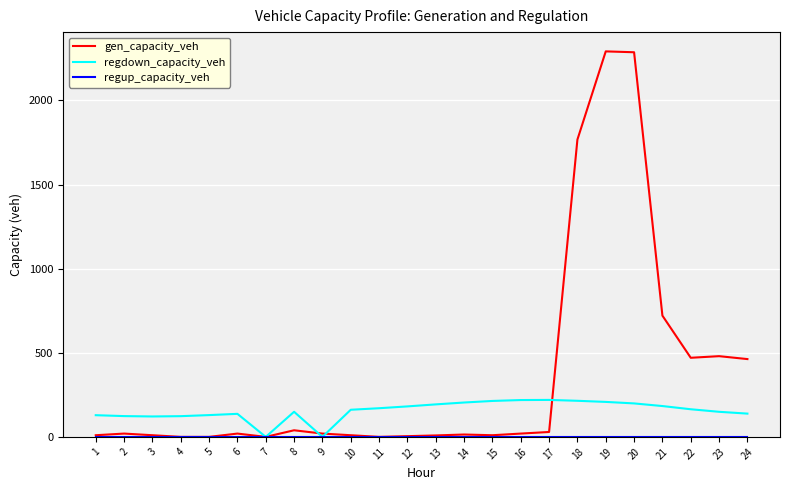

Between 6 and 19, which series saw the biggest shift?

gen_capacity_veh